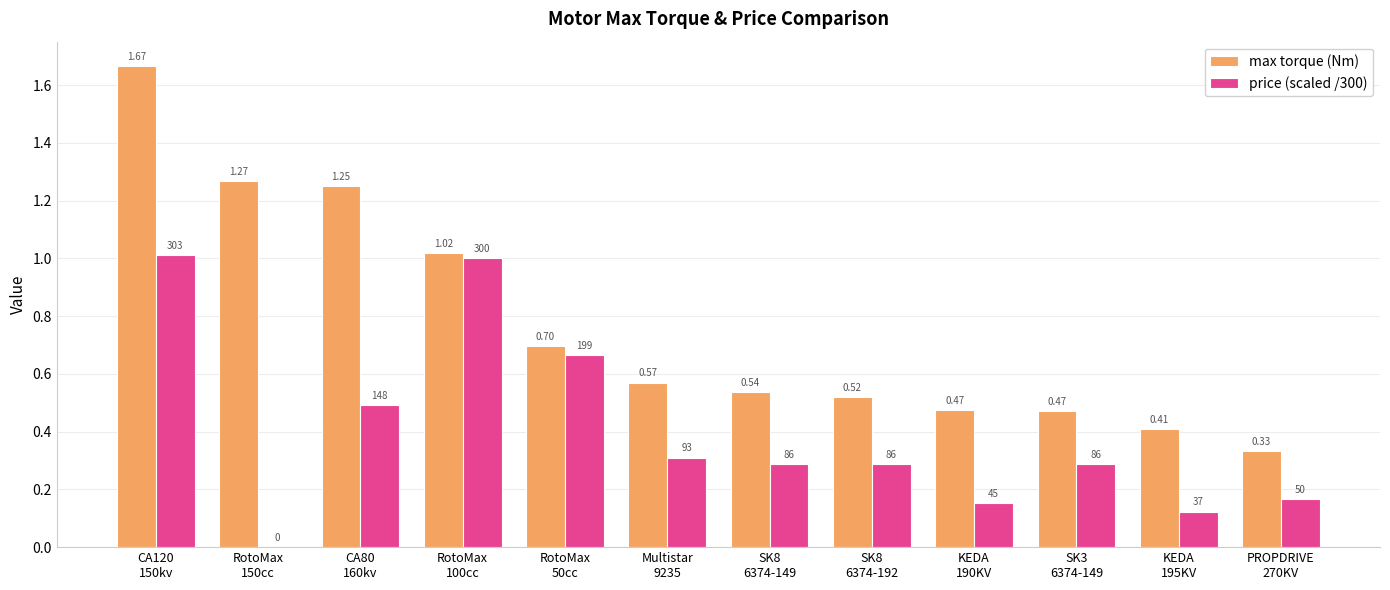

The value of price (scaled /300) at CA120
150kv is 0.3. True or false?

False